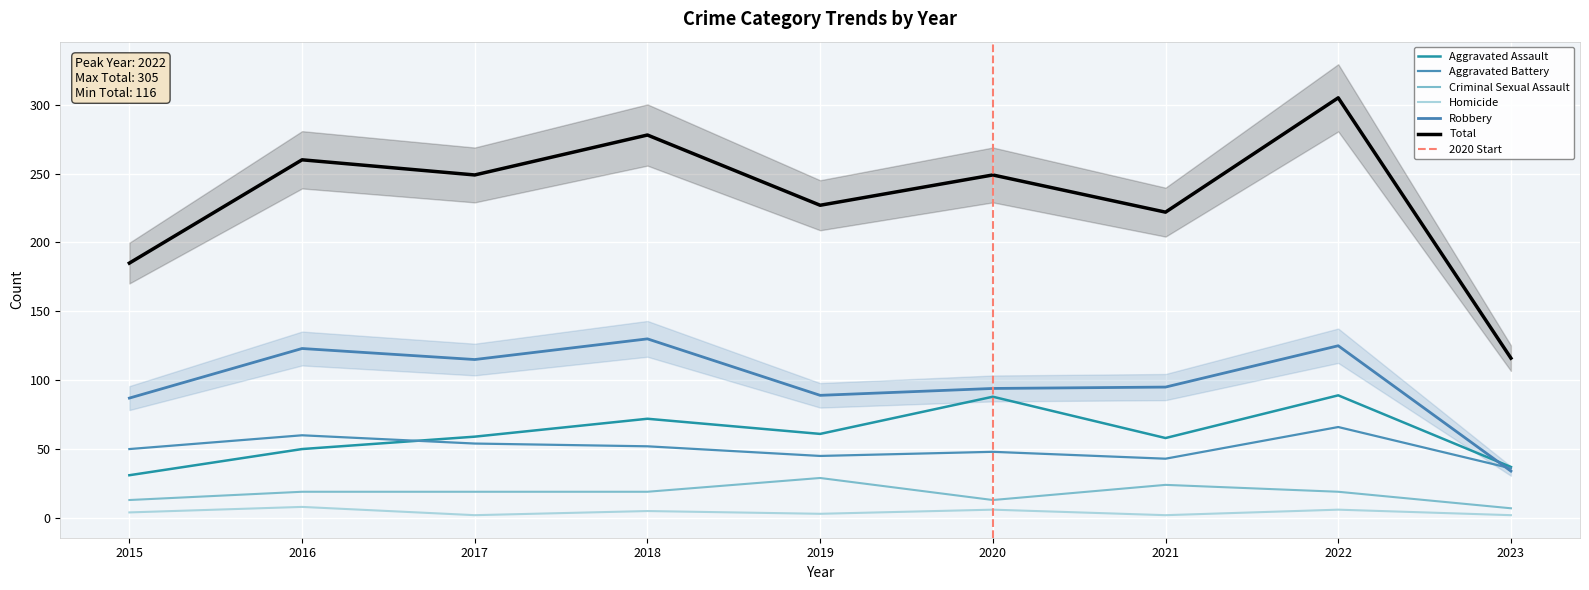

Which series ends up on top after the final intersection of Aggravated Battery and Aggravated Assault?

Aggravated Assault